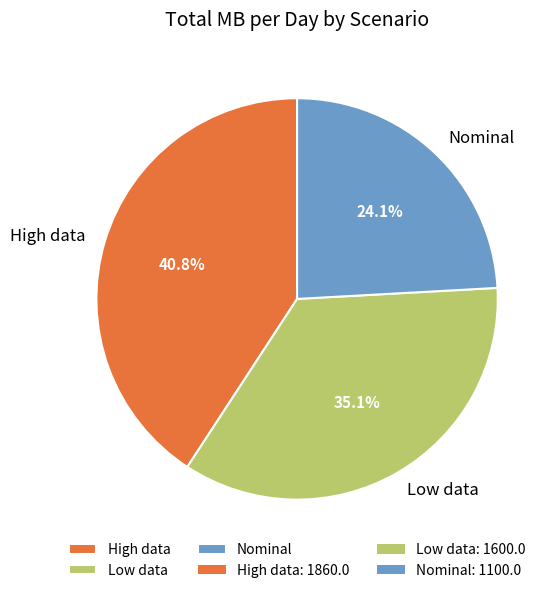

What percentage is the Nominal slice, to the nearest percent?

24%